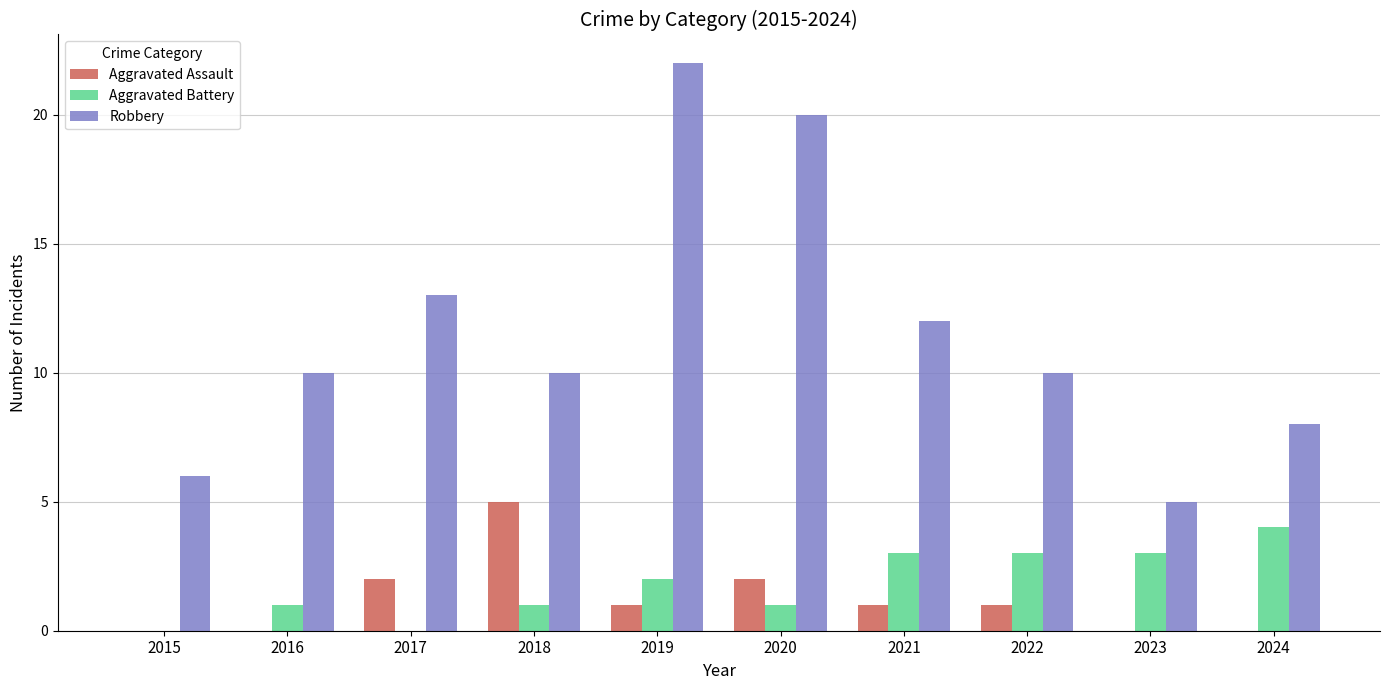

What value does the Aggravated Battery series have at 2023?

3